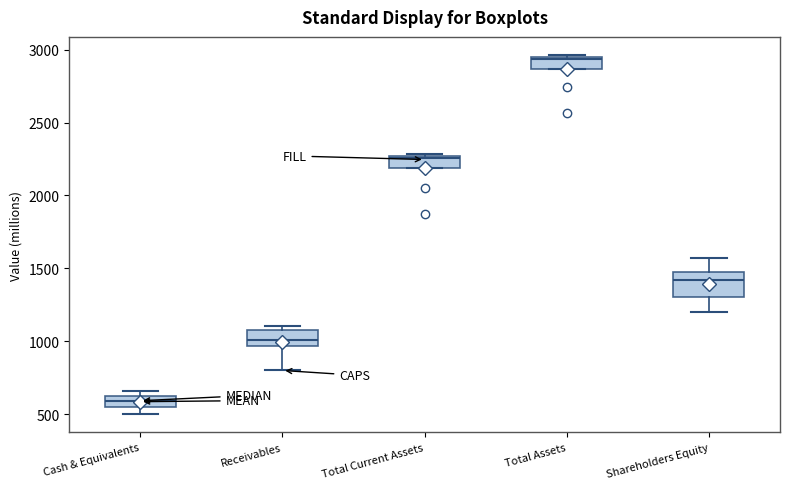

Where is the lower edge of the box for Total Current Assets on the y-axis? The values are not printed on the chart, so give them approximately, as read against the axis.

2200